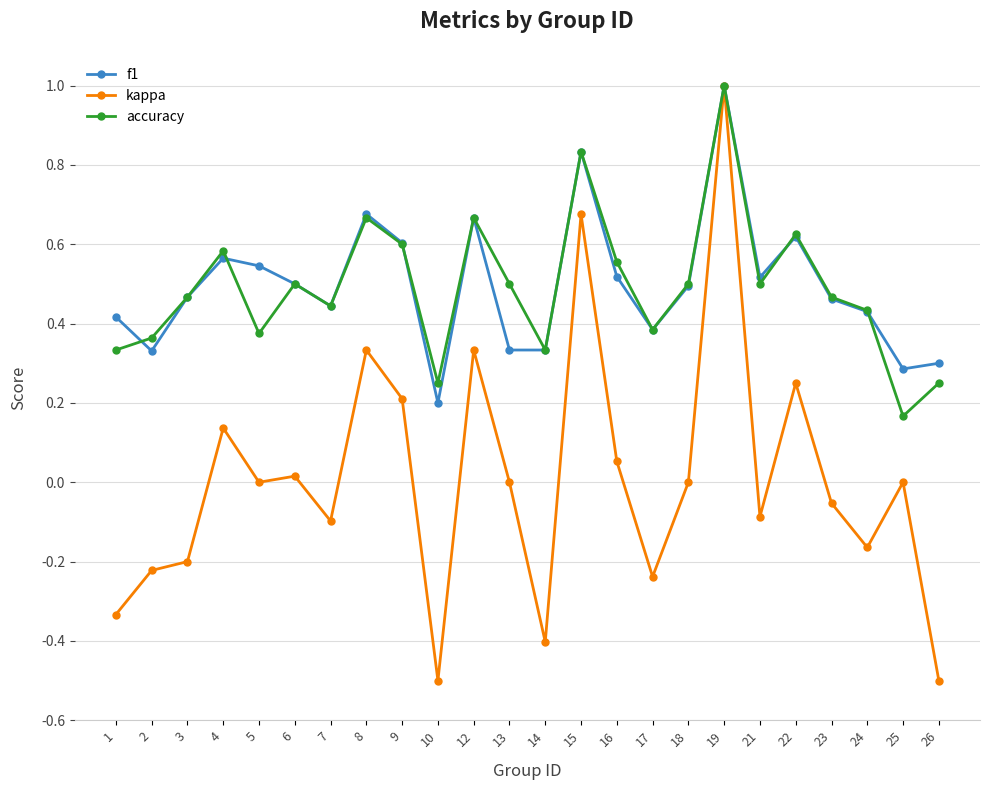

Rank the series at 25 from lowest to highest value.

kappa, accuracy, f1